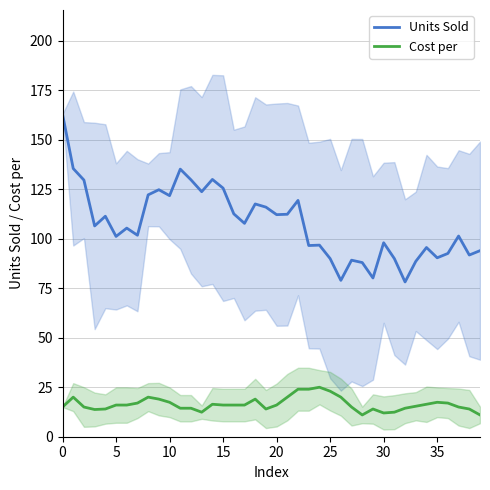

Between 35 and 21, which is larger?

21